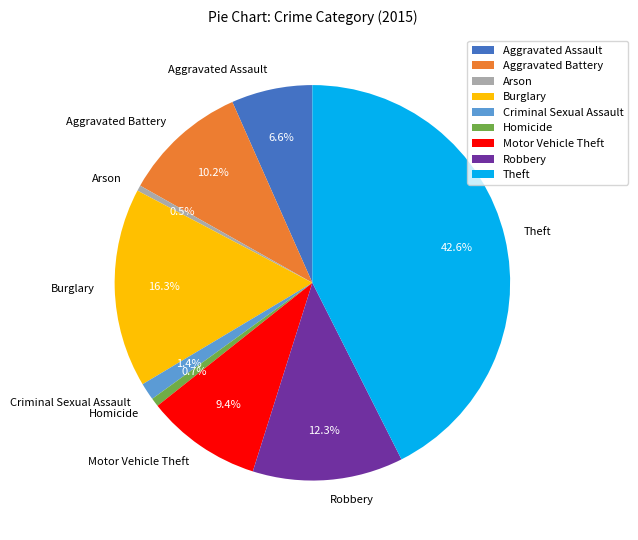

Which slice is the largest?

Theft